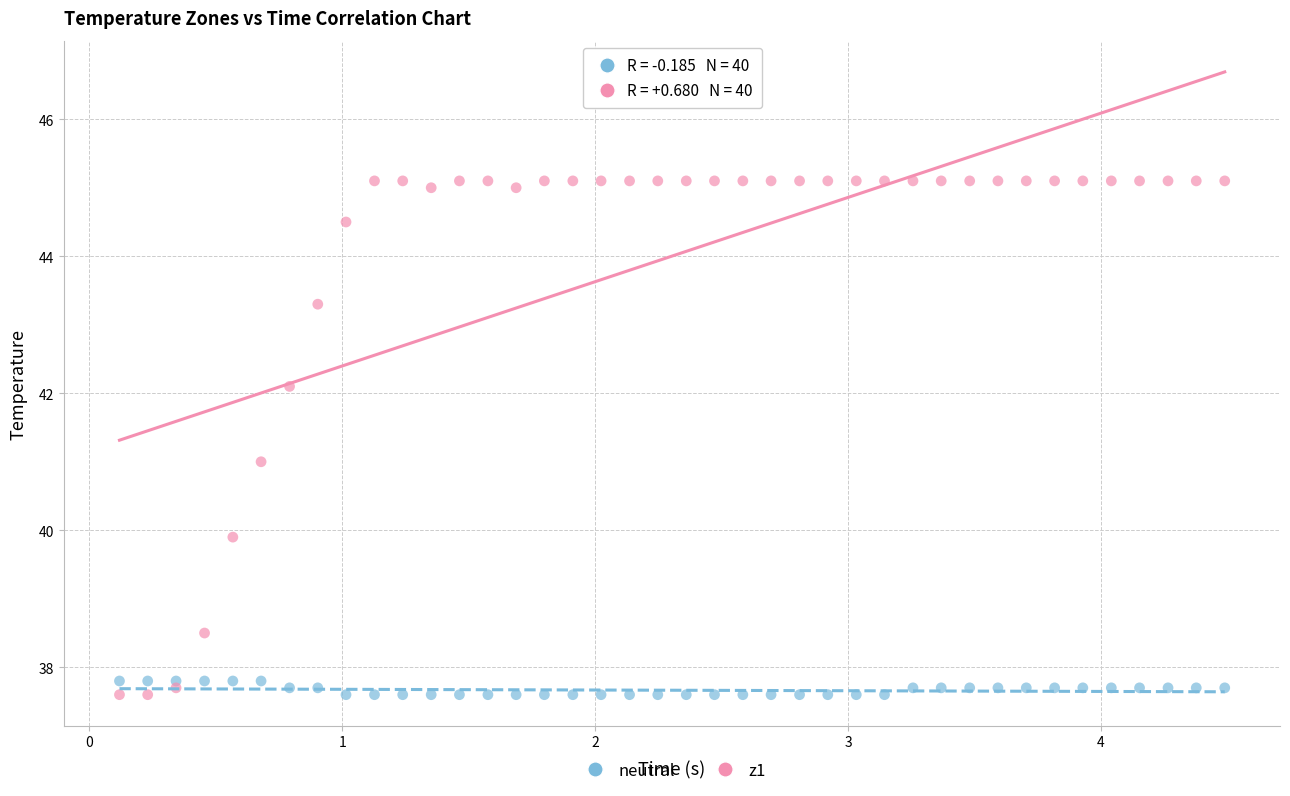

Which series reaches the maximum Y coordinate?

z1